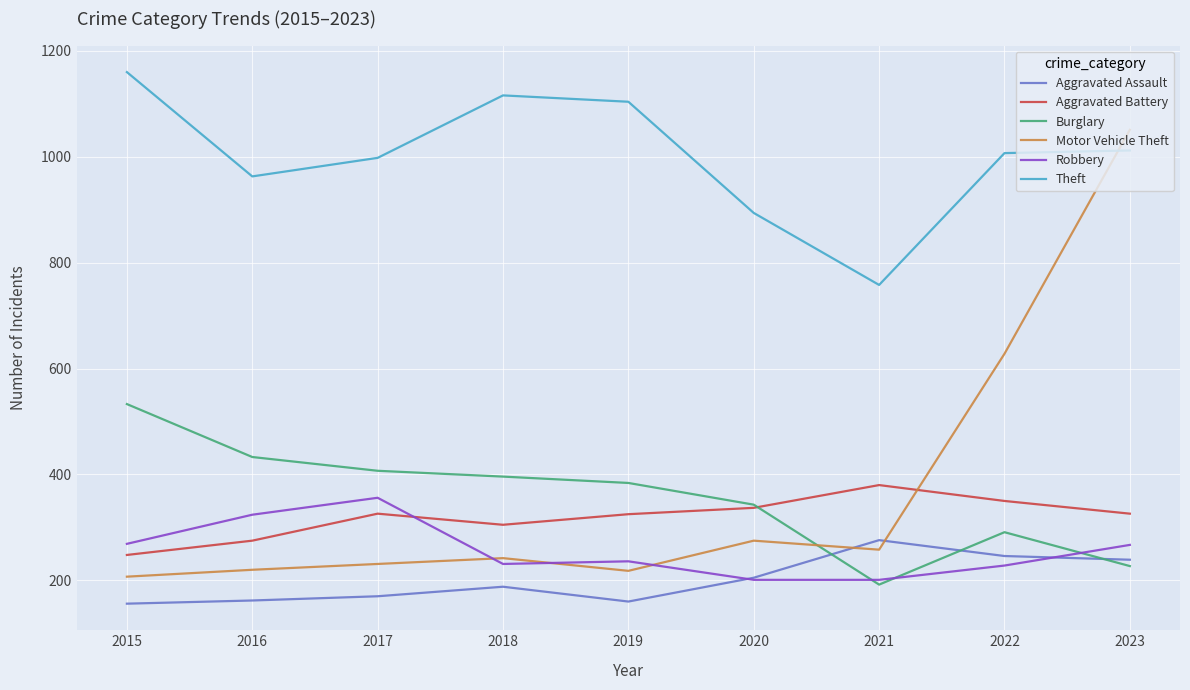

At how many categories does at least one series exceed 436?

9